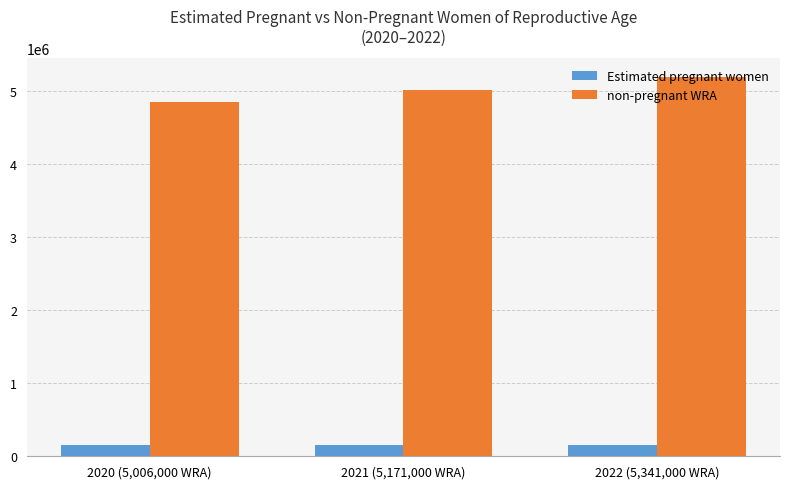

What is the average value of the Estimated pregnant women series?

159175.3